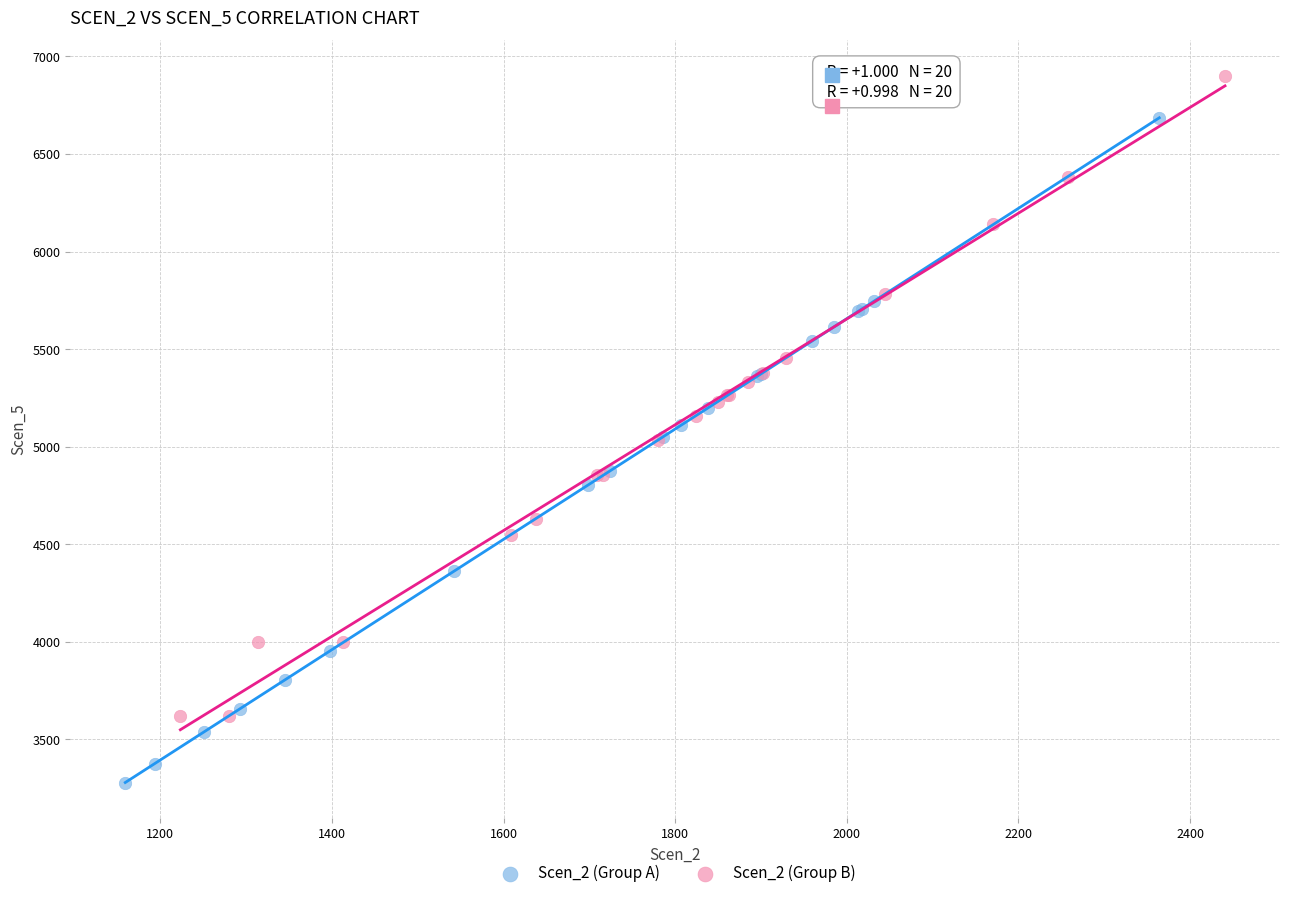

Which series contains the lowest Y value?

Scen_2 (Group A)